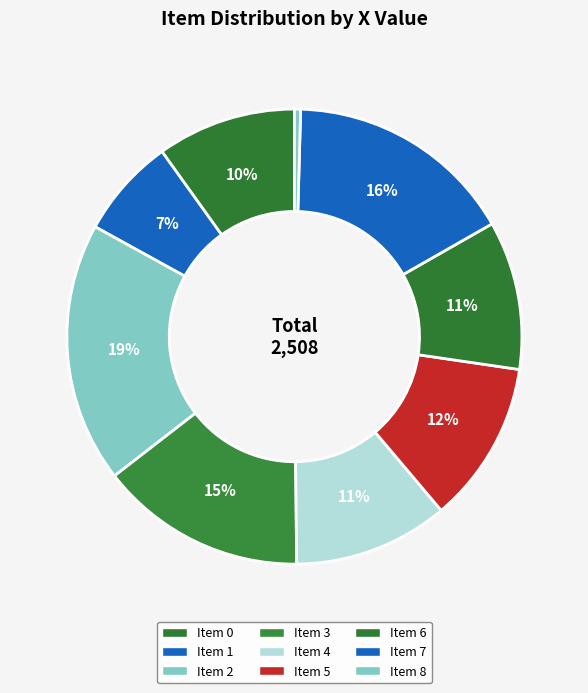

How many slices are in this pie chart?

9